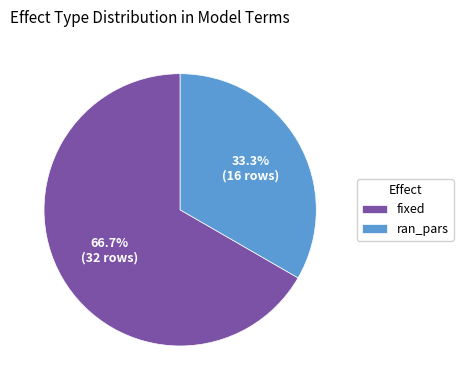

What percentage is the fixed slice, to the nearest percent?

67%